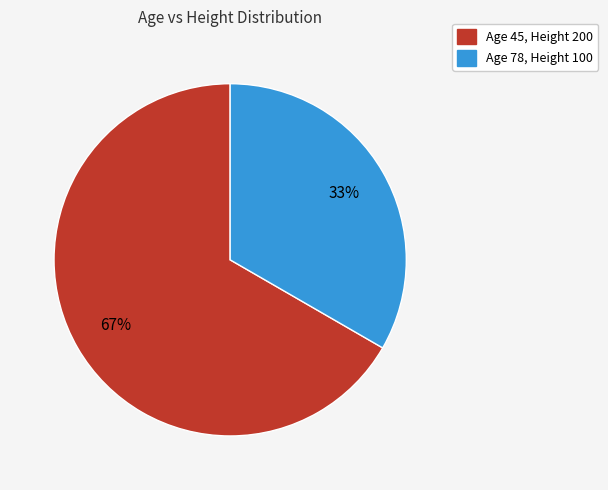

Is there a majority slice in this chart?

Yes